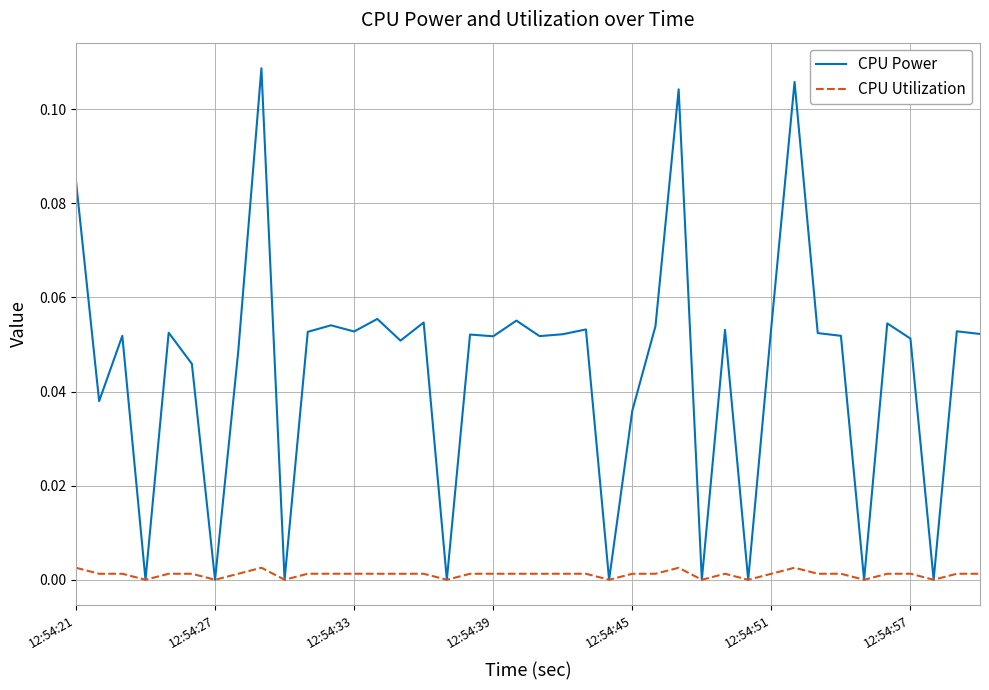

Which series has the largest range (max minus min)?

CPU Power